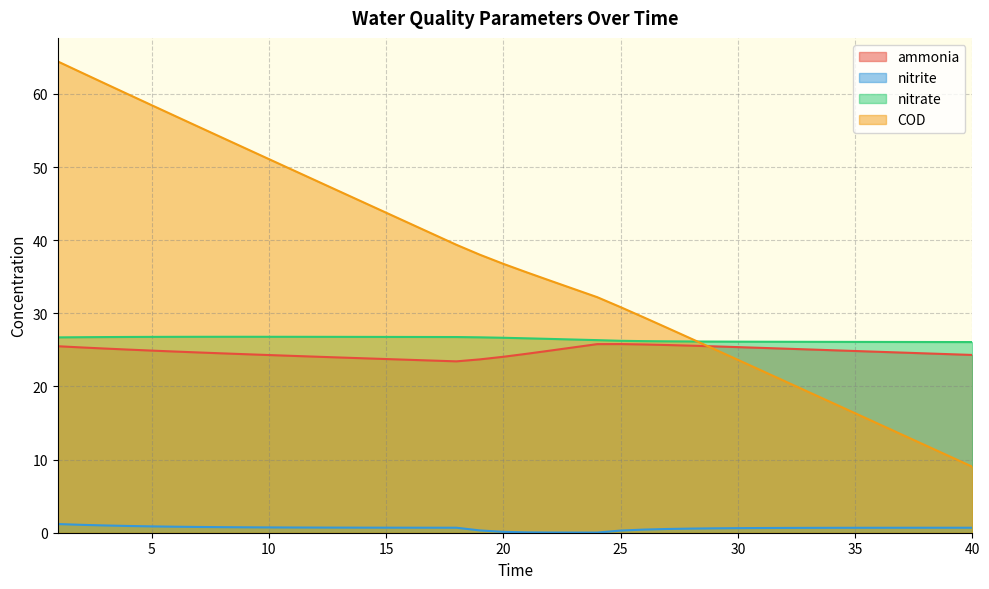

How many lines are shown in the chart?

4